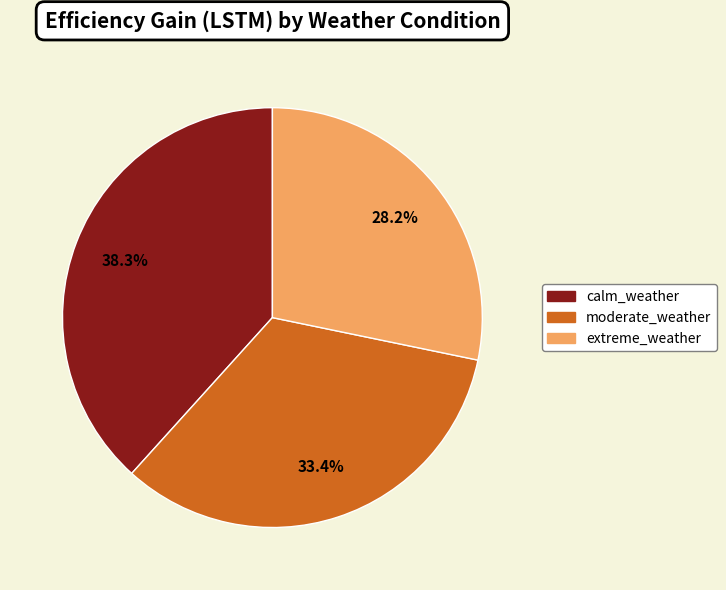

To the nearest percent, what is the average slice percentage?

33%